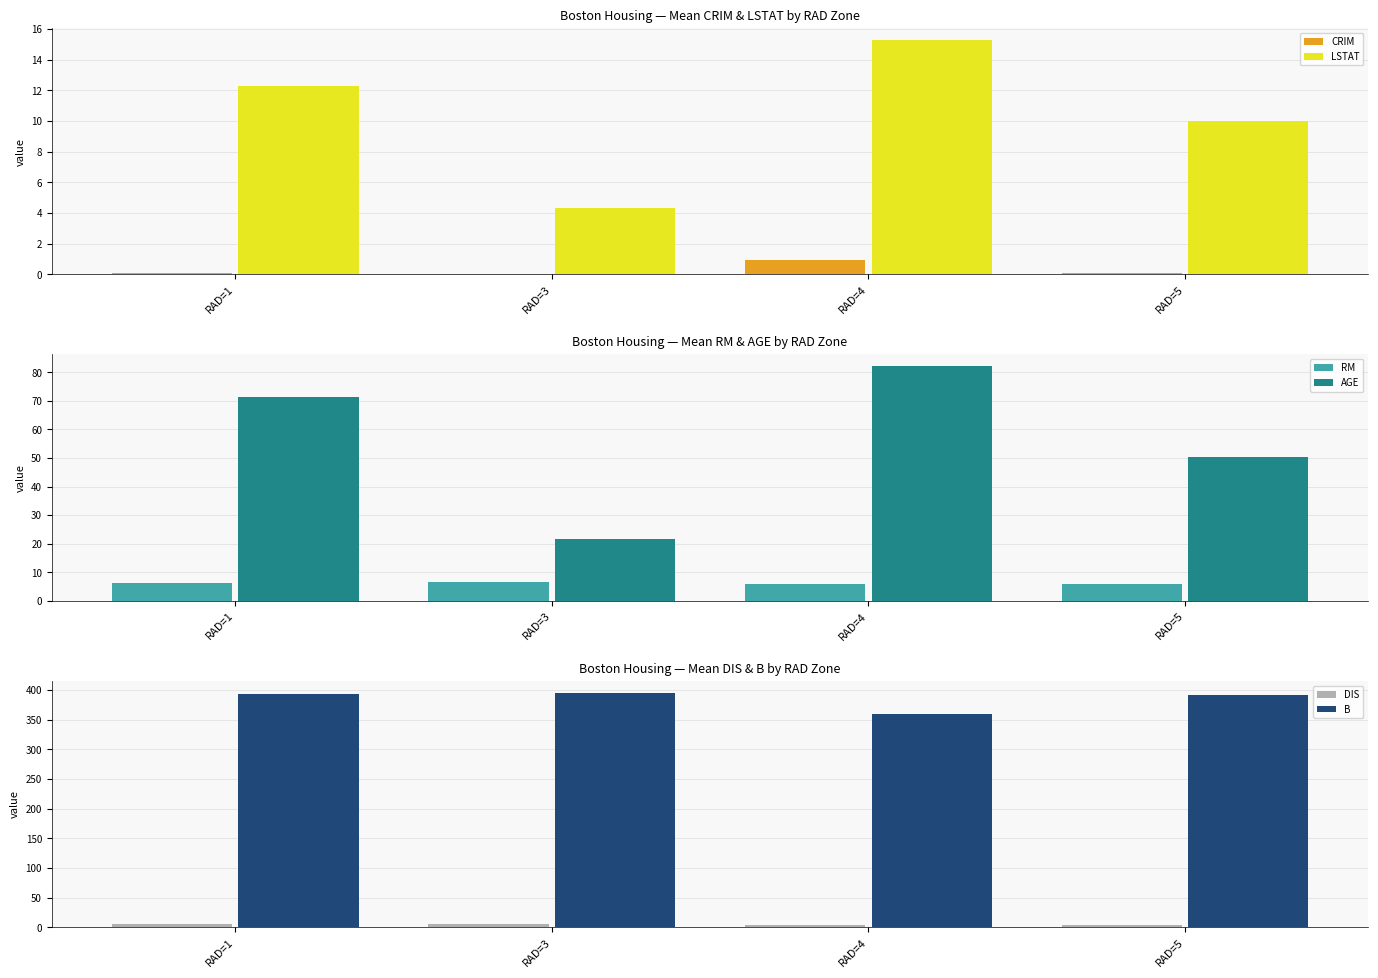

What is the sum of the B values at RAD=3 and RAD=1?

789.3